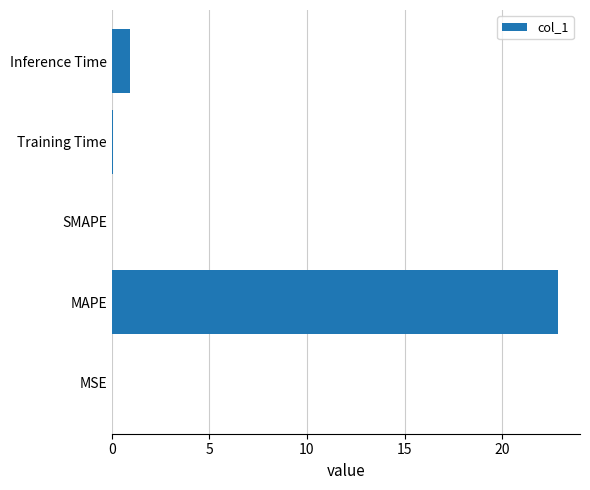

What is the sum of the values at SMAPE and Inference Time?

0.9